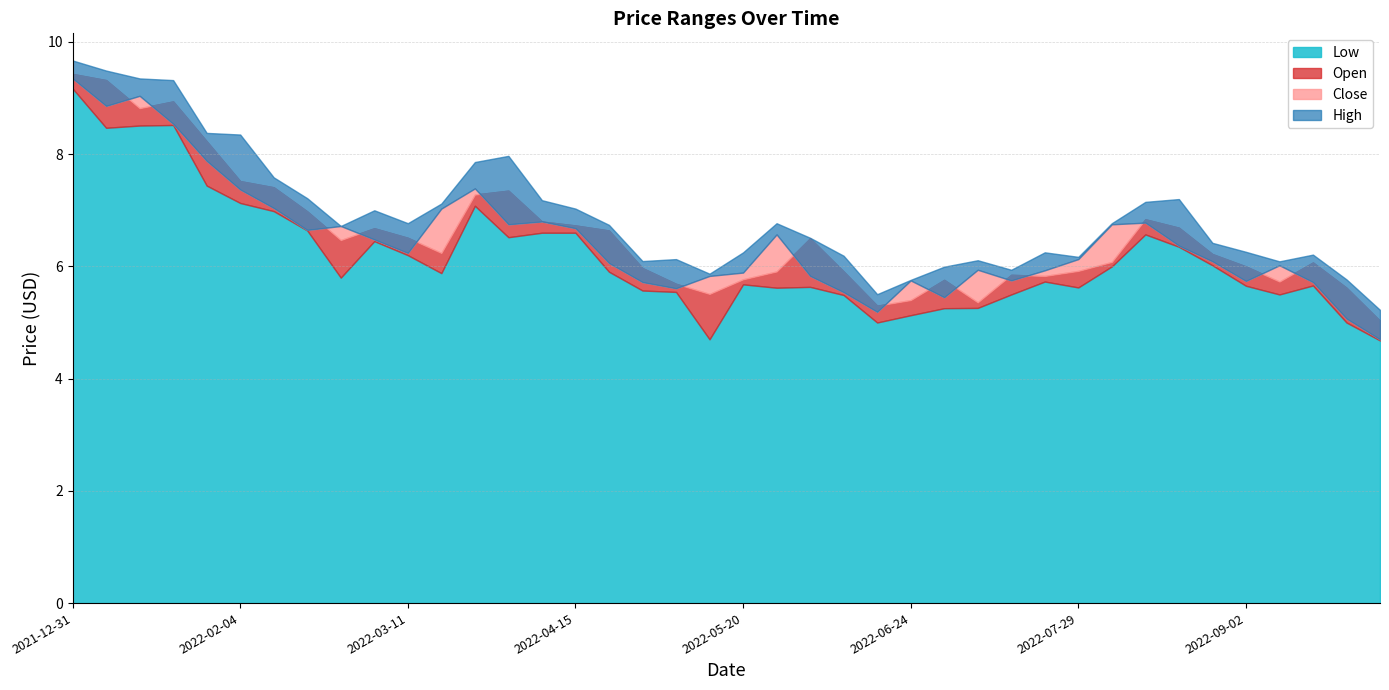

Reading right to left, list all the values displayed in this chart.

Close: 4.7	5.1	5.7	6.0	5.7	6.1	6.4	6.8	6.8	6.1	5.9	5.8	5.9	5.5	5.8	5.2	5.5	5.8	6.6	5.9	5.8	5.6	5.7	6.1	6.7	6.8	6.8	7.4	7.0	6.2	6.5	6.7	6.7	7.0	7.4	7.9	8.5	9.0	8.9	9.3
High: 5.2	5.8	6.2	6.1	6.3	6.4	7.2	7.2	6.8	6.2	6.3	5.9	6.1	6.0	5.8	5.5	6.2	6.5	6.8	6.2	5.9	6.1	6.1	6.7	7.0	7.2	8.0	7.9	7.1	6.8	7.0	6.7	7.2	7.6	8.3	8.4	9.3	9.3	9.5	9.7
Low: 4.7	5.0	5.7	5.5	5.7	6.0	6.3	6.6	6.0	5.6	5.7	5.5	5.3	5.3	5.1	5.0	5.5	5.6	5.6	5.7	4.7	5.5	5.6	5.9	6.6	6.6	6.5	7.1	5.9	6.2	6.5	5.8	6.6	7.0	7.1	7.4	8.5	8.5	8.5	9.2
Open: 5.0	5.6	6.1	5.7	6.0	6.2	6.7	6.8	6.1	5.9	5.8	5.8	5.4	5.8	5.4	5.3	5.9	6.5	5.9	5.8	5.5	5.7	6.0	6.6	6.7	6.8	7.3	7.3	6.2	6.5	6.7	6.5	7.0	7.4	7.5	8.2	8.9	8.8	9.3	9.4